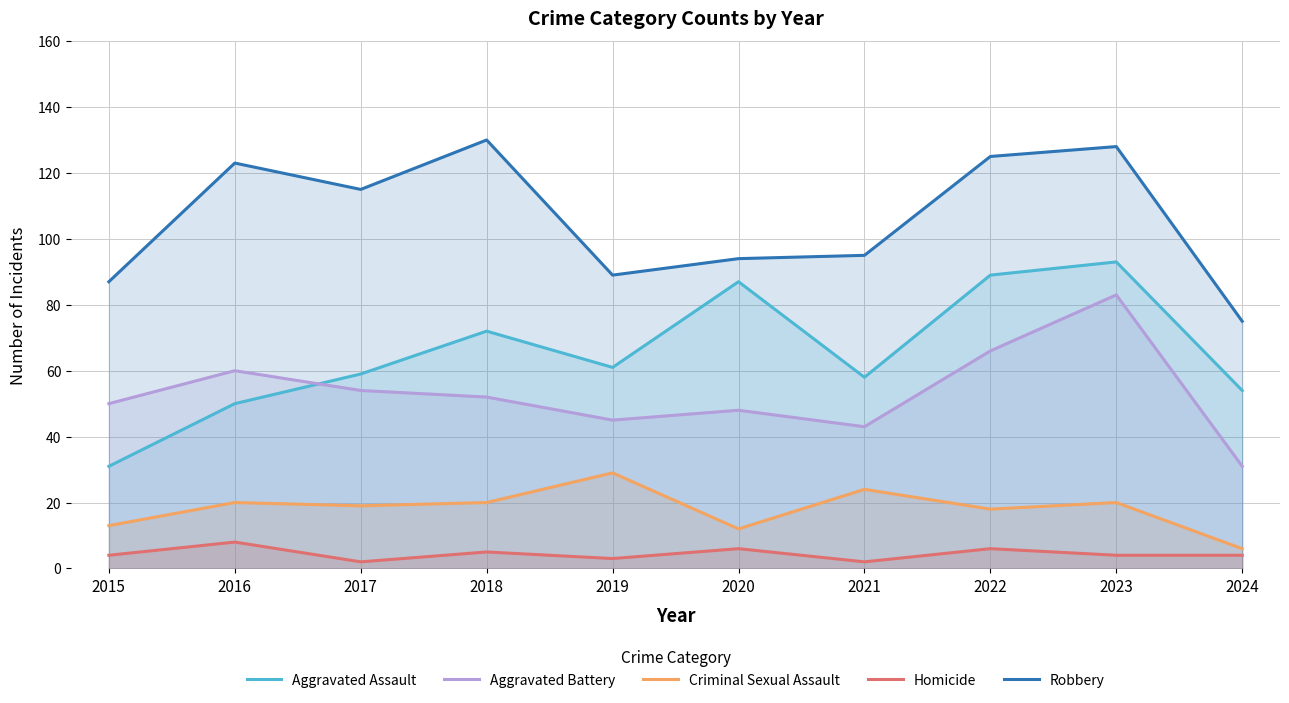

What is the value of the Robbery point at the 6th from the left?

94